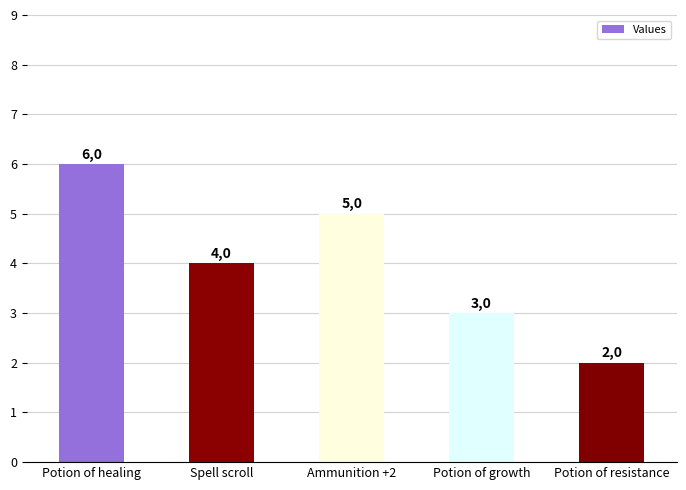

Rank the categories by value from lowest to highest.

Potion of resistance, Potion of growth, Spell scroll, Ammunition +2, Potion of healing